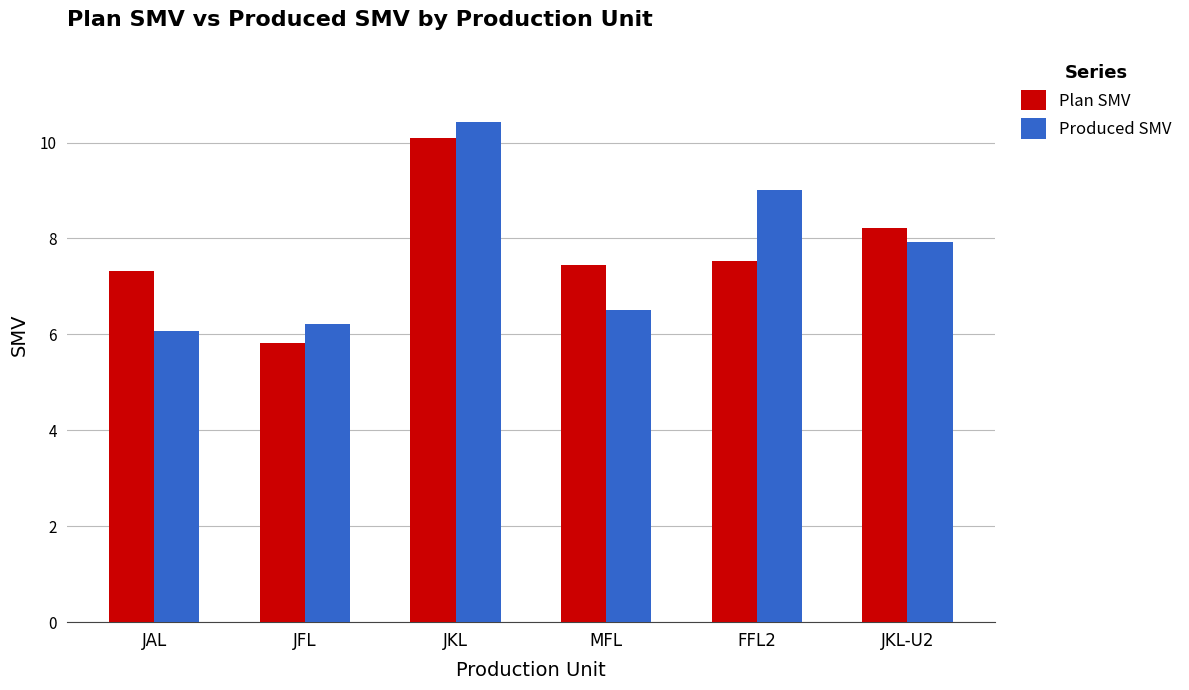

Reading left to right, transcribe all the data shown in this chart.

Plan SMV: 7.3	5.8	10.1	7.4	7.5	8.2
Produced SMV: 6.1	6.2	10.4	6.5	9.0	7.9